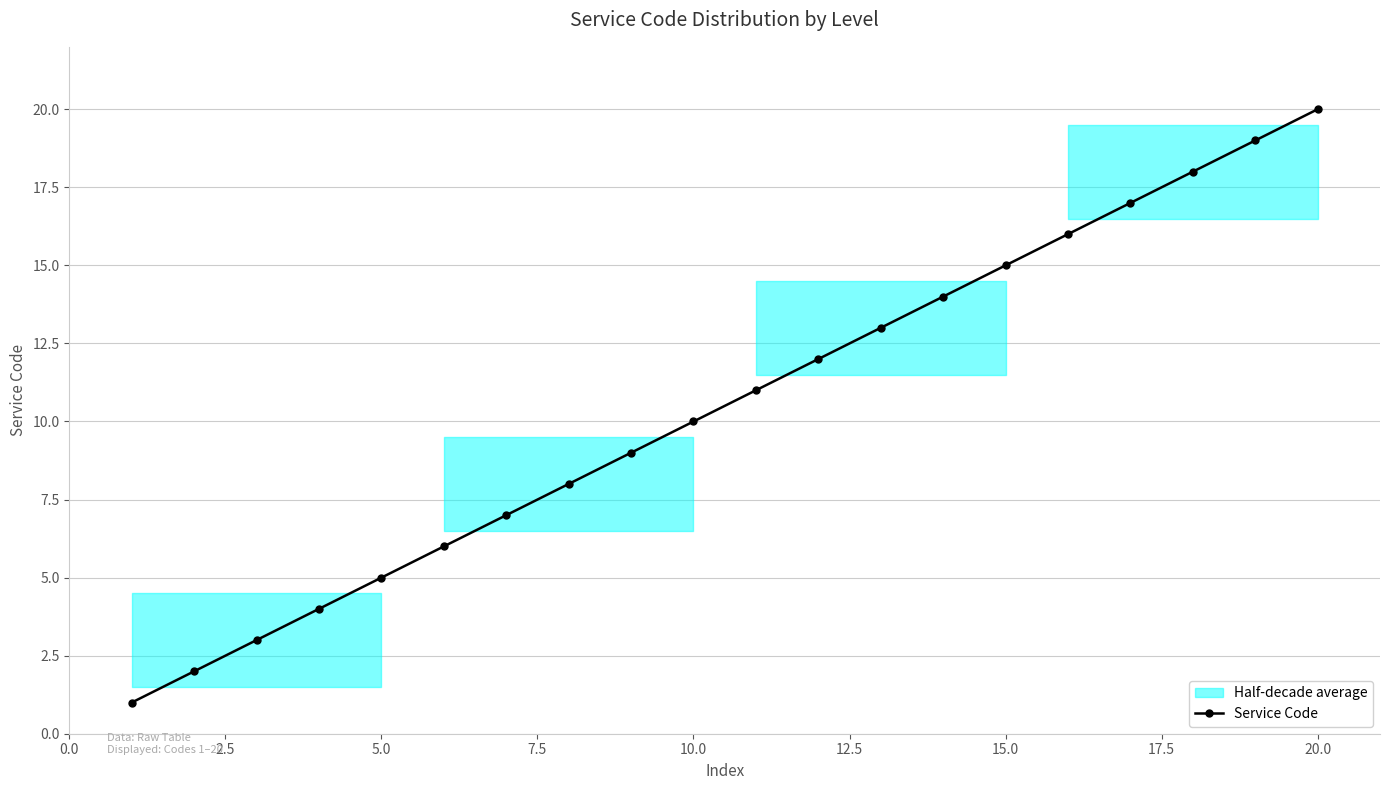

True or false: Service Code has more than 2 interior local peaks.

False